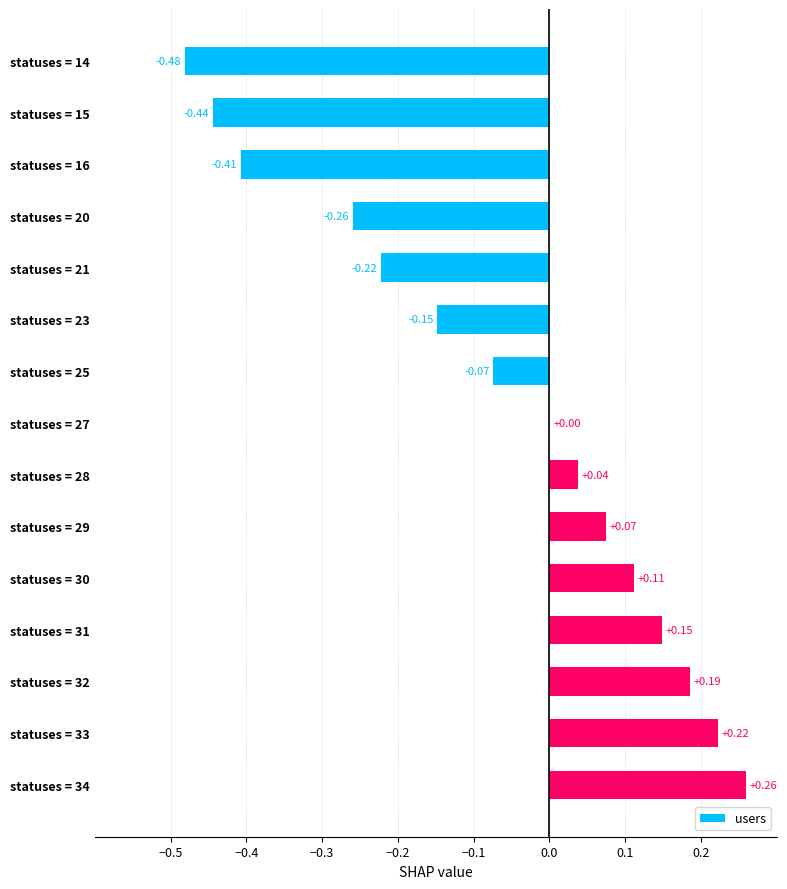

Which has a higher value, statuses = 20 or statuses = 31?

statuses = 31